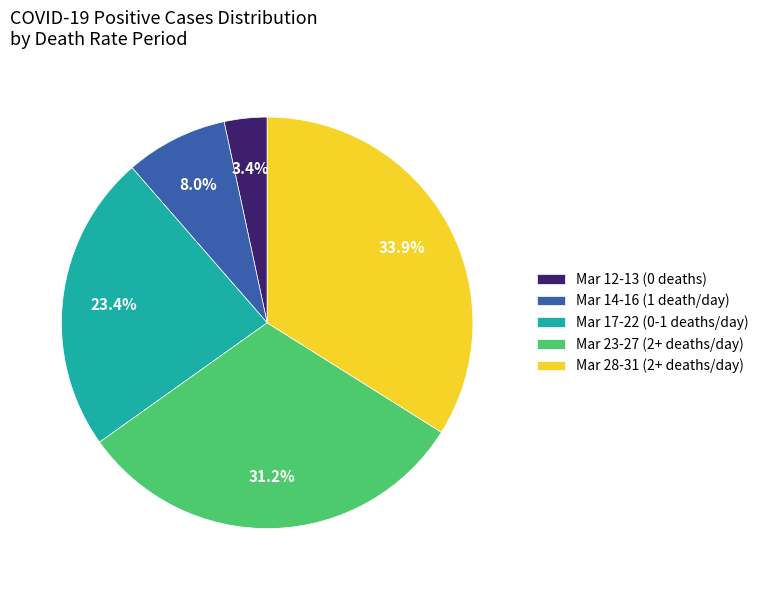

What percentage do Mar 28-31 (2+ deaths/day) and Mar 23-27 (2+ deaths/day) together represent?

65.2%